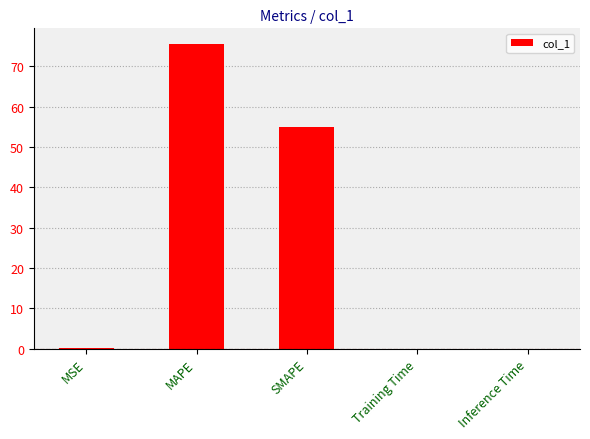

True or false: the data shows 54.9 at SMAPE.

True